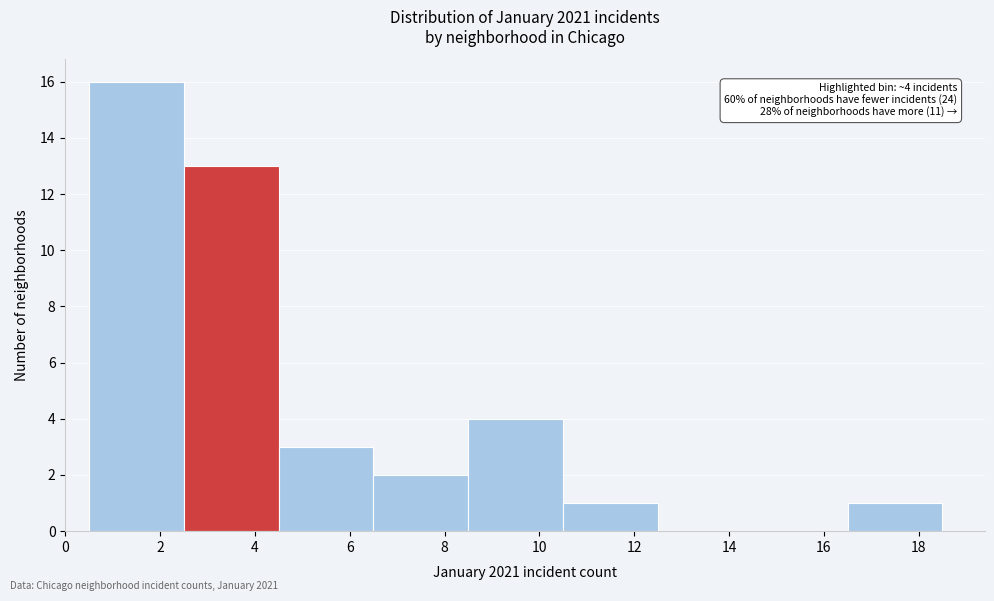

Which range on the x-axis has the tallest bar?

0.5 to 2.5